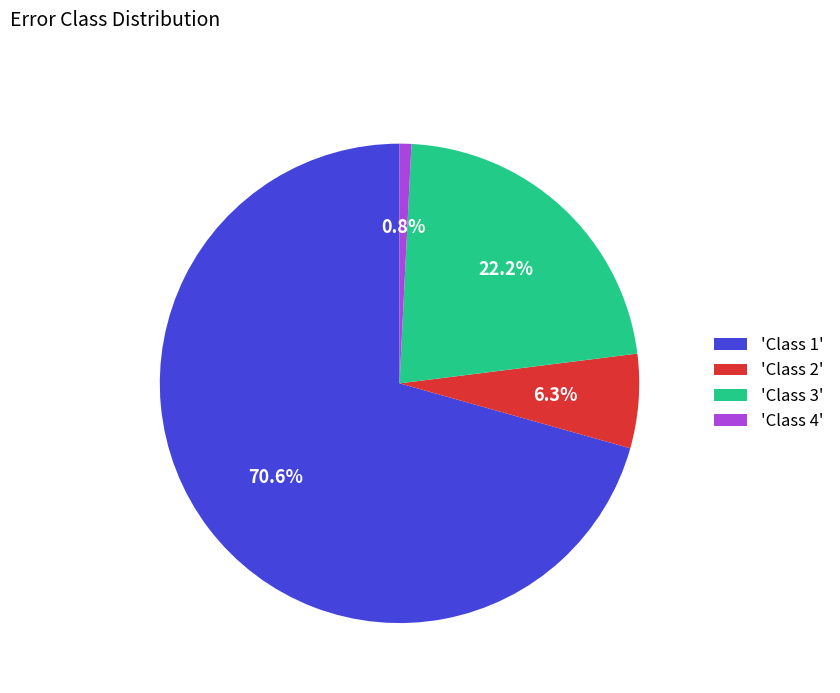

What percentage do 'Class 4' and 'Class 2' together represent?

7.1%